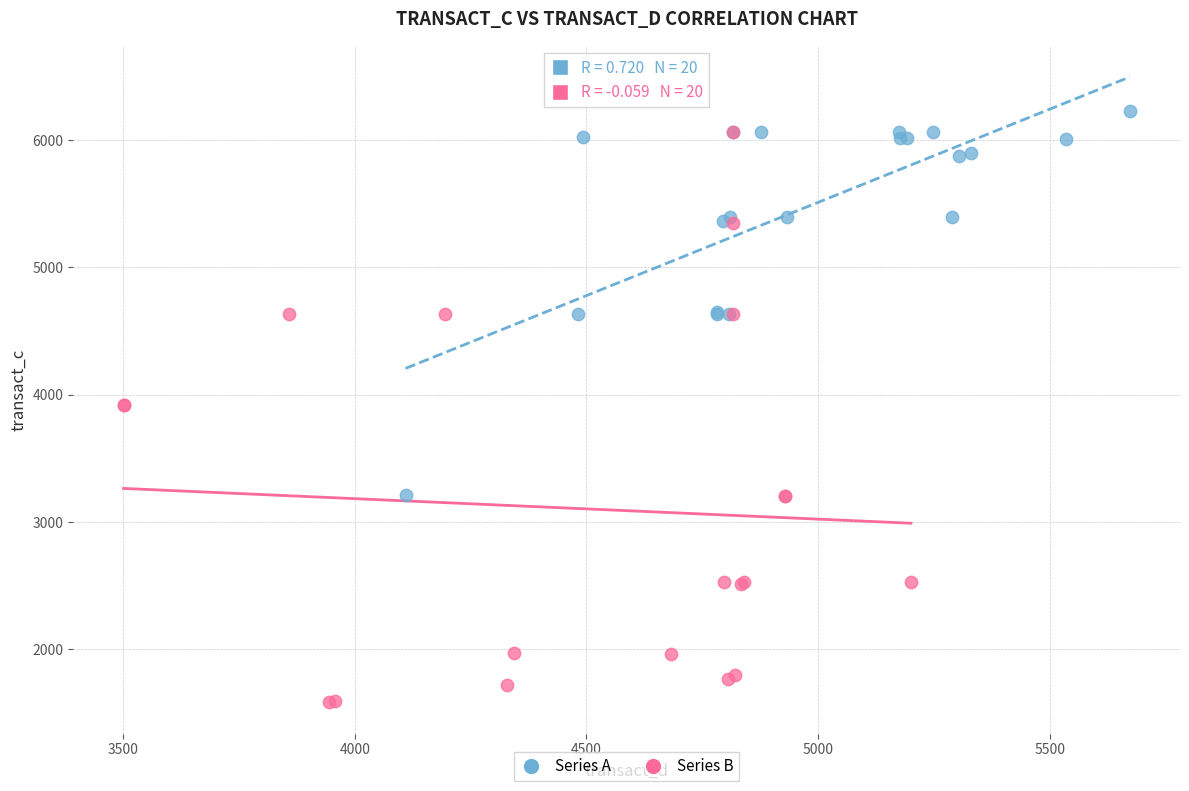

Which series contains the highest Y value?

Series A